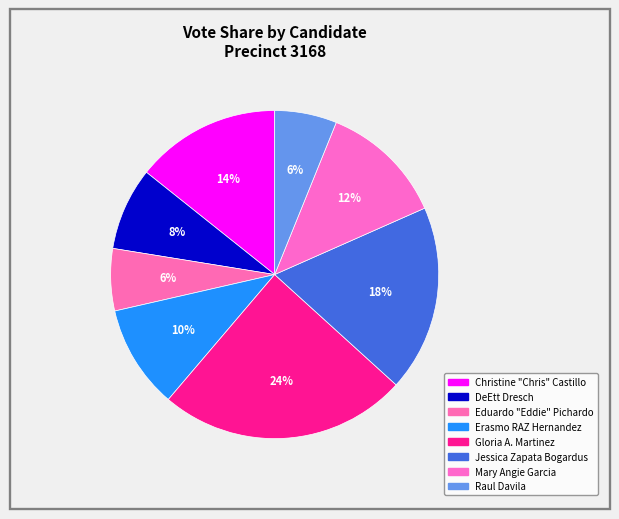

Which has a higher value, Raul Davila or Jessica Zapata Bogardus?

Jessica Zapata Bogardus